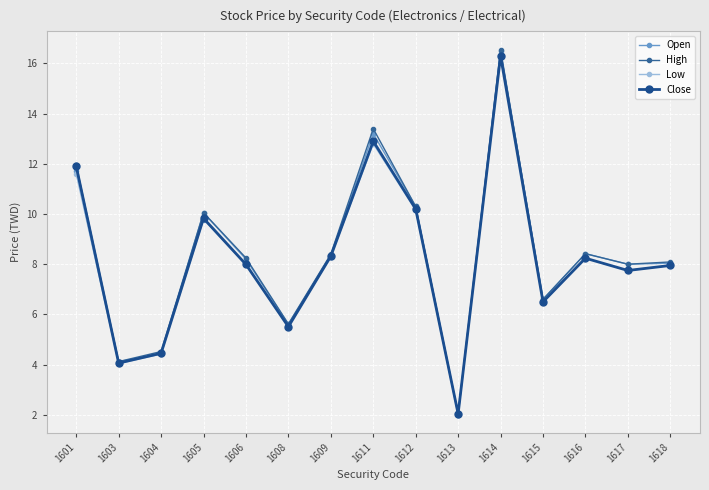

What is the sum of the High values at 1606 and 1603?

12.4